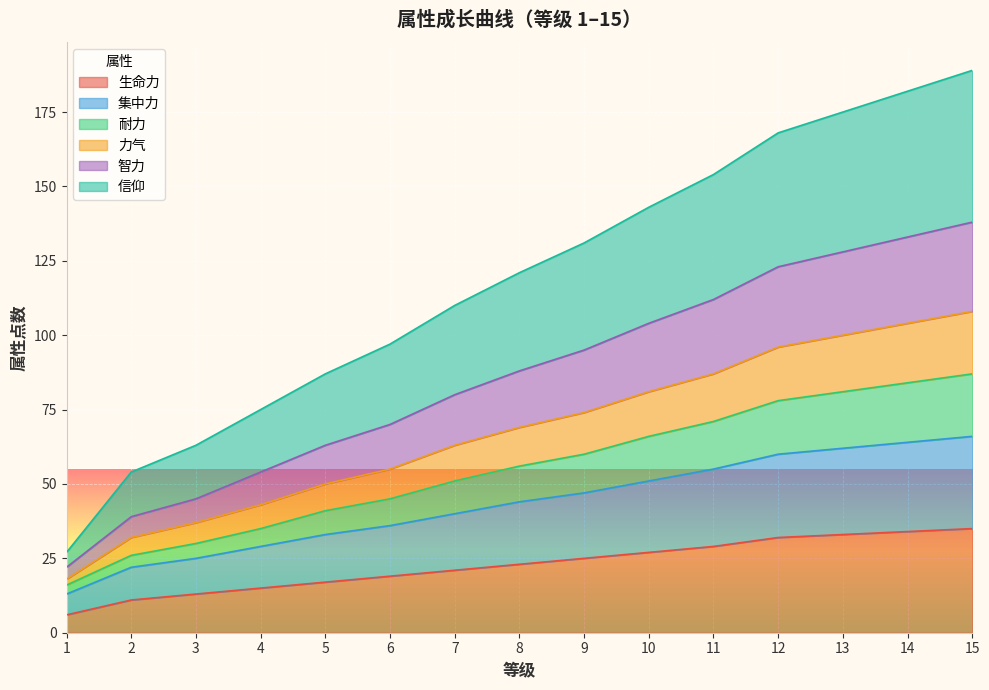

Reading left to right, what are all the values shown in this chart?

生命力: 1=6	2=11	3=13	4=15	5=17	6=19	7=21	8=23	9=25	10=27	11=29	12=32	13=33	14=34	15=35
集中力: 1=13	2=22	3=25	4=29	5=33	6=36	7=40	8=44	9=47	10=51	11=55	12=60	13=62	14=64	15=66
耐力: 1=16	2=26	3=30	4=35	5=41	6=45	7=51	8=56	9=60	10=66	11=71	12=78	13=81	14=84	15=87
力气: 1=18	2=32	3=37	4=43	5=50	6=55	7=63	8=69	9=74	10=81	11=87	12=96	13=100	14=104	15=108
智力: 1=22	2=39	3=45	4=54	5=63	6=70	7=80	8=88	9=95	10=104	11=112	12=123	13=128	14=133	15=138
信仰: 1=27	2=54	3=63	4=75	5=87	6=97	7=110	8=121	9=131	10=143	11=154	12=168	13=175	14=182	15=189